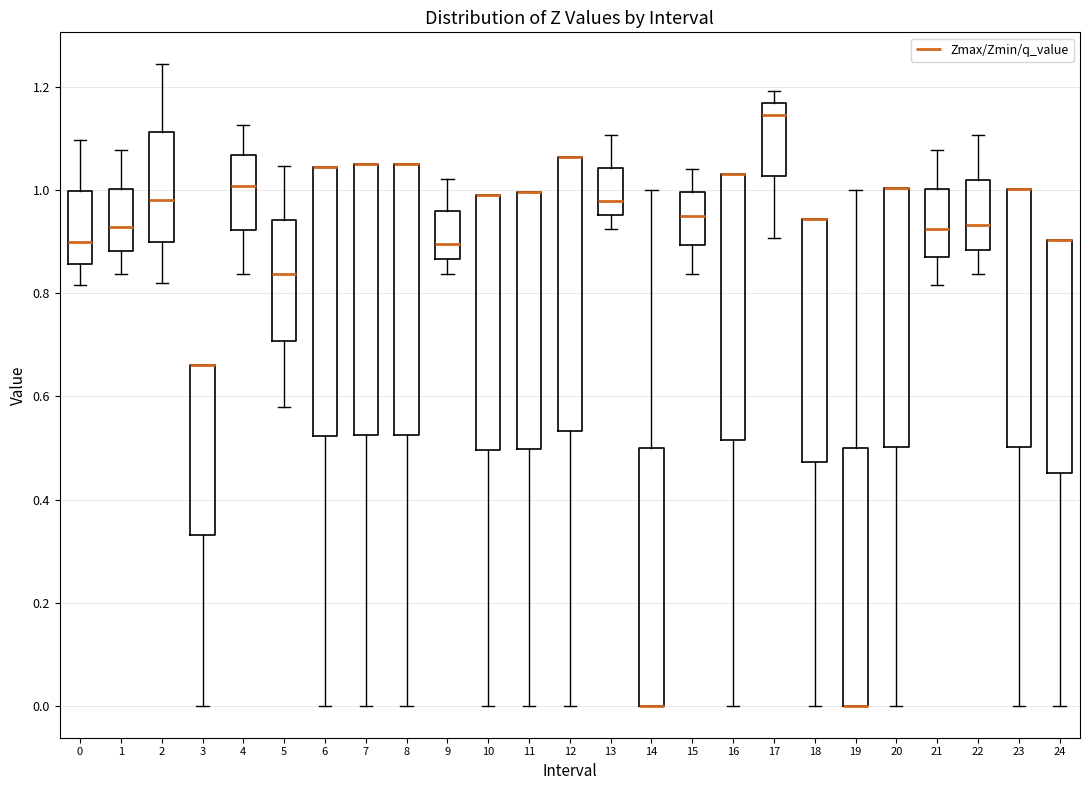

Reading left to right, read every box against the y-axis: the position of its median line, the range the box covers, and the ends of its whiskers. The values are not printed on the chart, so give them approximately, as read against the axis.

0: median 0.90, box 0.86 to 1.00, whiskers 0.82 to 1.10
1: median 0.92, box 0.88 to 1.00, whiskers 0.84 to 1.08
2: median 0.98, box 0.90 to 1.12, whiskers 0.82 to 1.24
3: median 0.66 (drawn on the box's upper edge), box 0.34 to 0.66, whiskers 0.00 to 0.66
4: median 1.00, box 0.92 to 1.06, whiskers 0.84 to 1.12
5: median 0.84, box 0.70 to 0.94, whiskers 0.58 to 1.04
6: median 1.04 (drawn on the box's upper edge), box 0.52 to 1.04, whiskers 0.00 to 1.04
7: median 1.06 (drawn on the box's upper edge), box 0.52 to 1.06, whiskers 0.00 to 1.06
8: median 1.06 (drawn on the box's upper edge), box 0.52 to 1.06, whiskers 0.00 to 1.06
9: median 0.90, box 0.86 to 0.96, whiskers 0.84 to 1.02
10: median 1.00 (drawn on the box's upper edge), box 0.50 to 1.00, whiskers 0.00 to 1.00
11: median 1.00 (drawn on the box's upper edge), box 0.50 to 1.00, whiskers 0.00 to 1.00
12: median 1.06 (drawn on the box's upper edge), box 0.54 to 1.06, whiskers 0.00 to 1.06
13: median 0.98, box 0.96 to 1.04, whiskers 0.92 to 1.10
14: median 0.00 (drawn on the box's lower edge), box 0.00 to 0.50, whiskers 0.00 to 1.00
15: median 0.94, box 0.90 to 1.00, whiskers 0.84 to 1.04
16: median 1.04 (drawn on the box's upper edge), box 0.52 to 1.04, whiskers 0.00 to 1.04
17: median 1.14, box 1.02 to 1.16, whiskers 0.90 to 1.20
18: median 0.94 (drawn on the box's upper edge), box 0.48 to 0.94, whiskers 0.00 to 0.94
19: median 0.00 (drawn on the box's lower edge), box 0.00 to 0.50, whiskers 0.00 to 1.00
20: median 1.00 (drawn on the box's upper edge), box 0.50 to 1.00, whiskers 0.00 to 1.00
21: median 0.92, box 0.88 to 1.00, whiskers 0.82 to 1.08
22: median 0.94, box 0.88 to 1.02, whiskers 0.84 to 1.10
23: median 1.00 (drawn on the box's upper edge), box 0.50 to 1.00, whiskers 0.00 to 1.00
24: median 0.90 (drawn on the box's upper edge), box 0.46 to 0.90, whiskers 0.00 to 0.90